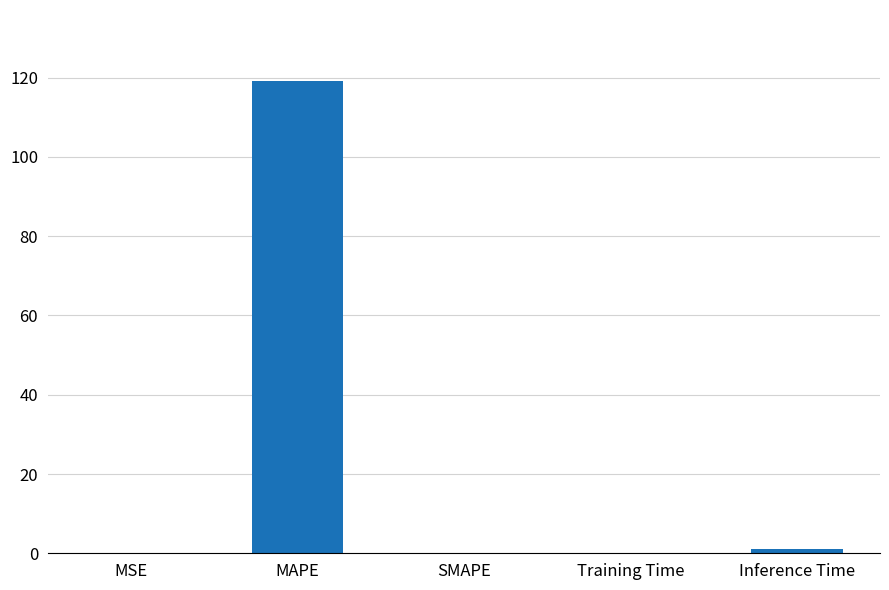

What is the sum of the values at MAPE and SMAPE?

119.2